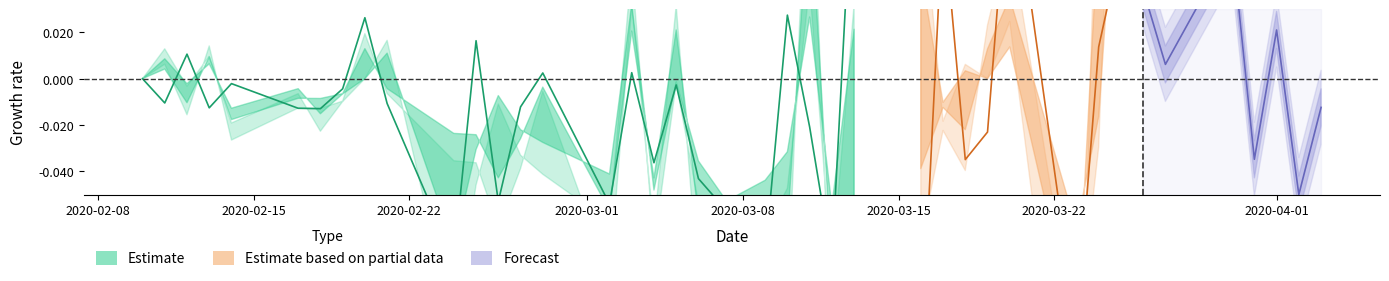

At how many categories does at least one series exceed 3?

39